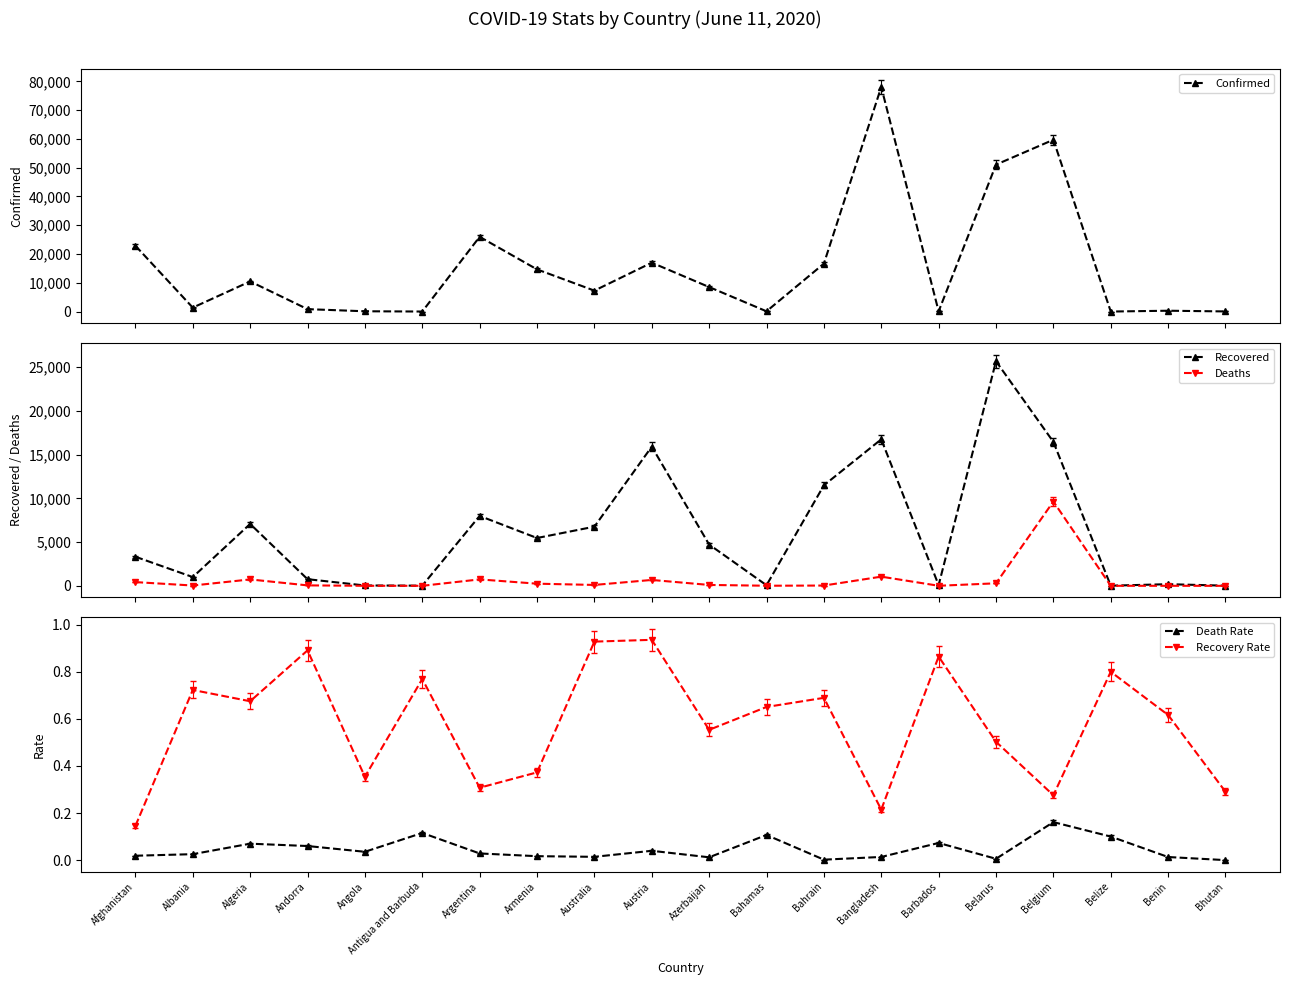

At which category is the sum across all series the highest?

Bangladesh